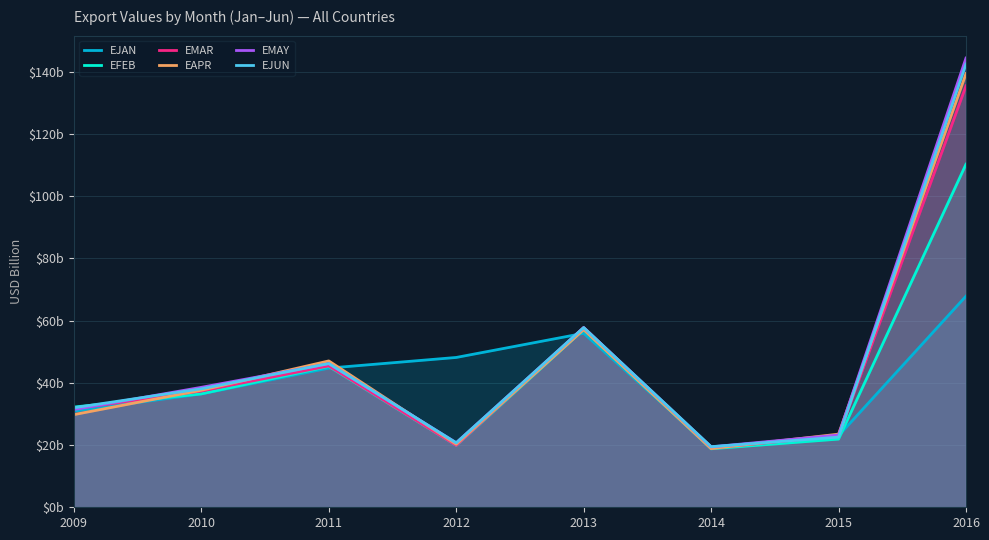

After their last crossing, which series has the higher values: EJUN or EMAR?

EJUN